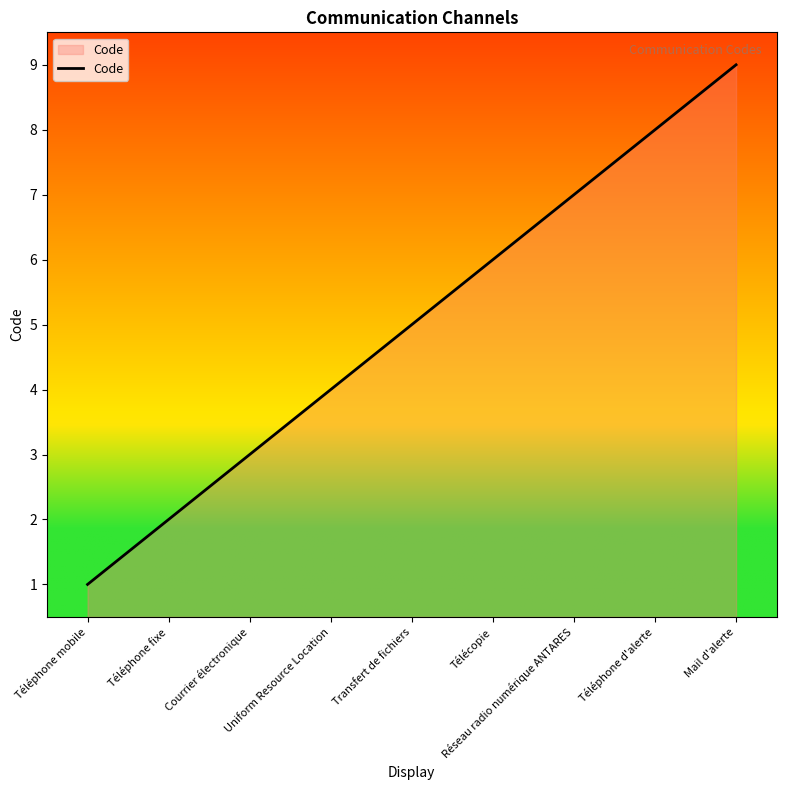

What is the sum of all values?

45